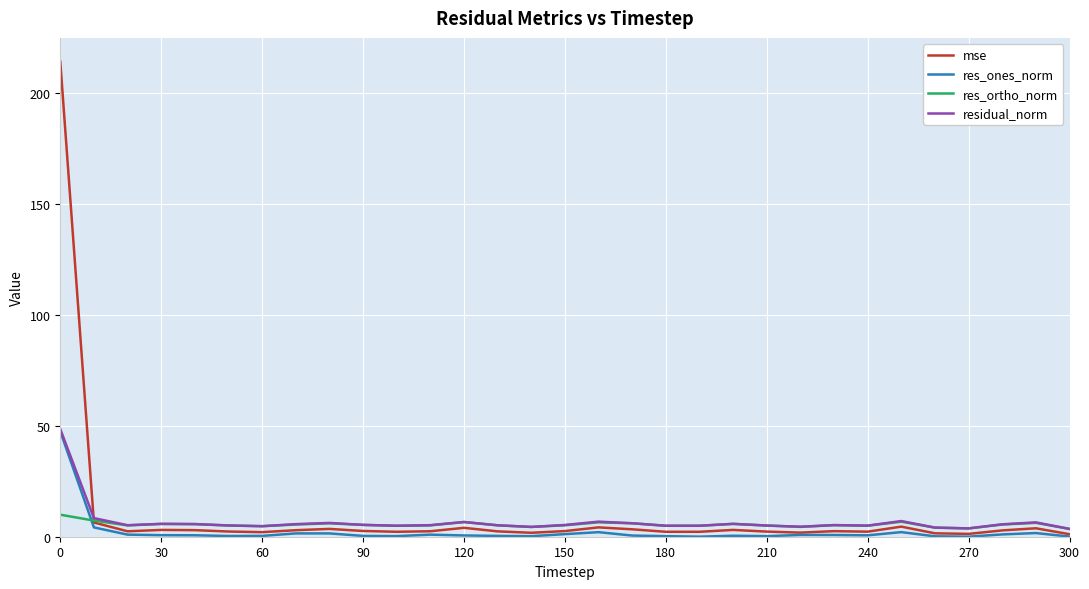

What is the maximum value for res_ones_norm?

47.5